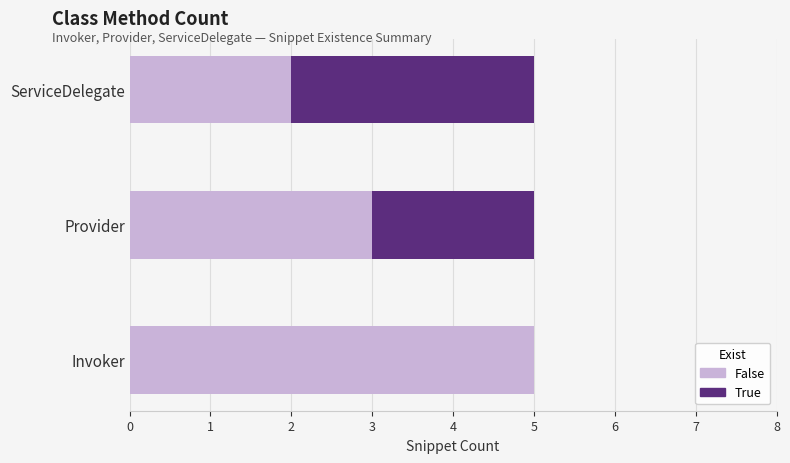

What is the total value across all series at Provider?

5